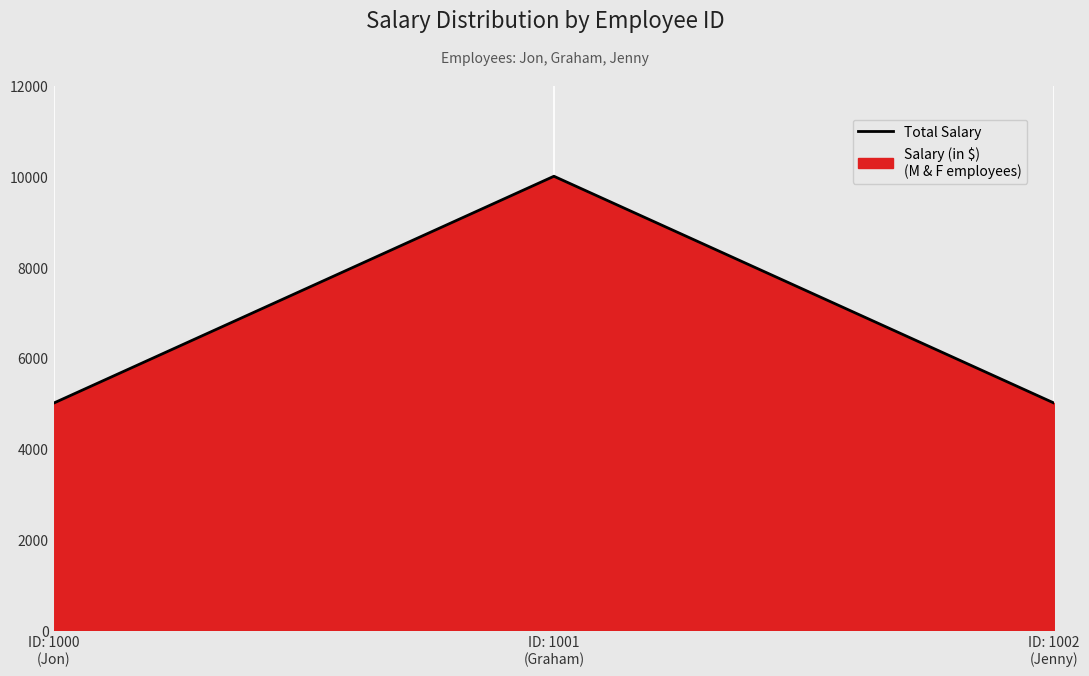

How many categories are shown in the chart?

3